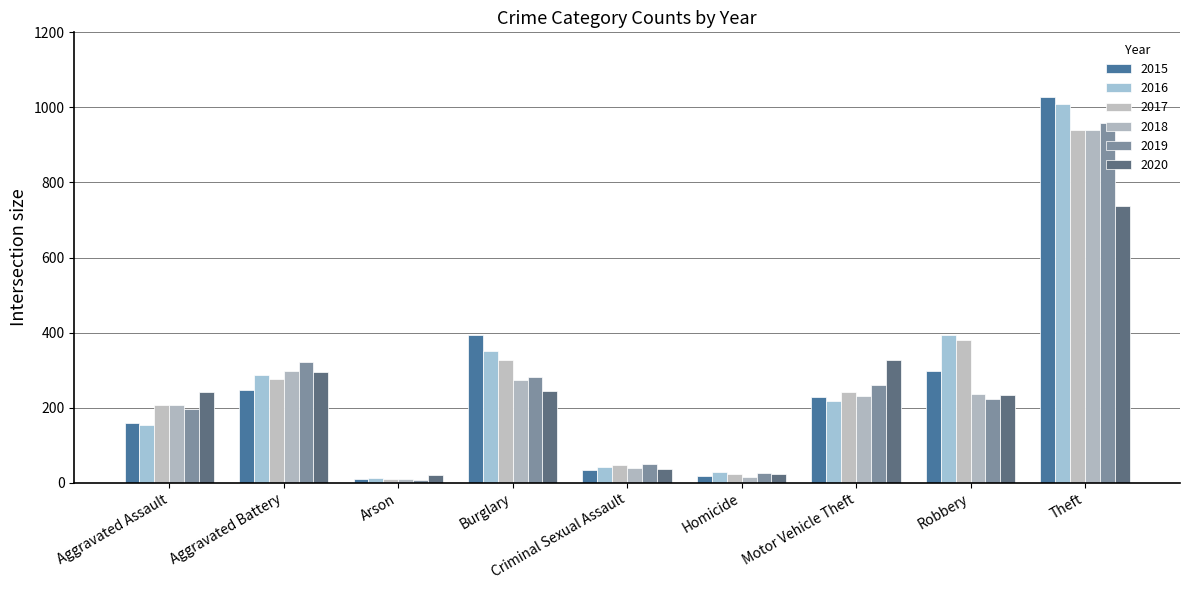

Reading left to right, list all the values displayed in this chart.

2015: Aggravated Assault=160	Aggravated Battery=246	Arson=11	Burglary=393	Criminal Sexual Assault=34	Homicide=17	Motor Vehicle Theft=228	Robbery=297	Theft=1027
2016: Aggravated Assault=154	Aggravated Battery=288	Arson=13	Burglary=352	Criminal Sexual Assault=43	Homicide=29	Motor Vehicle Theft=218	Robbery=394	Theft=1009
2017: Aggravated Assault=207	Aggravated Battery=277	Arson=9	Burglary=327	Criminal Sexual Assault=47	Homicide=24	Motor Vehicle Theft=243	Robbery=381	Theft=941
2018: Aggravated Assault=206	Aggravated Battery=297	Arson=9	Burglary=273	Criminal Sexual Assault=40	Homicide=15	Motor Vehicle Theft=232	Robbery=237	Theft=941
2019: Aggravated Assault=197	Aggravated Battery=321	Arson=8	Burglary=281	Criminal Sexual Assault=51	Homicide=27	Motor Vehicle Theft=260	Robbery=224	Theft=959
2020: Aggravated Assault=242	Aggravated Battery=294	Arson=20	Burglary=245	Criminal Sexual Assault=36	Homicide=24	Motor Vehicle Theft=328	Robbery=233	Theft=736